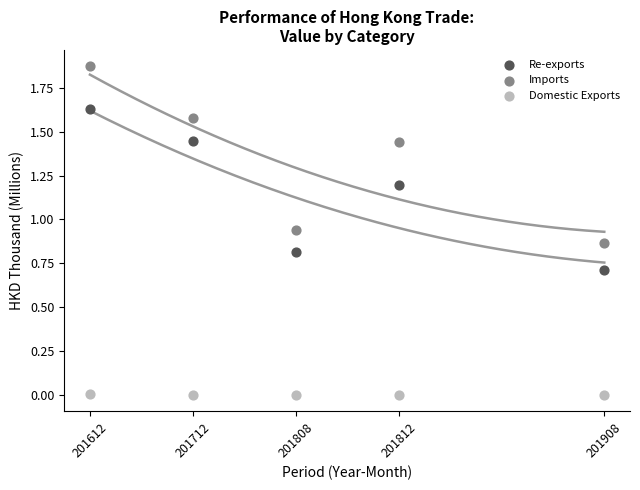

What are all the series names shown in the legend?

Re-exports, Imports, Domestic Exports